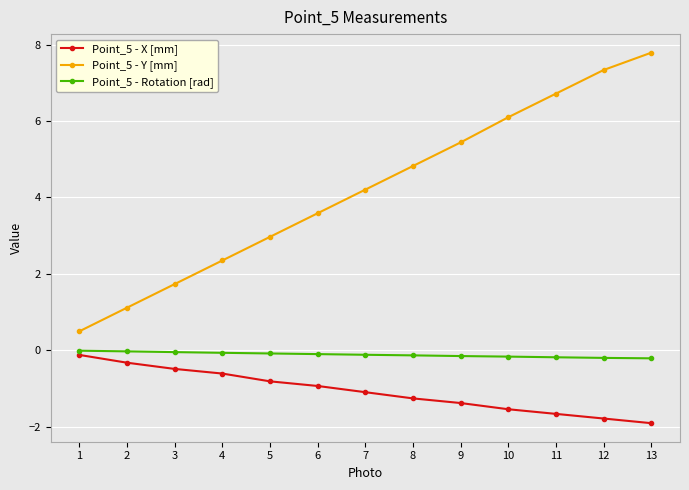

True or false: Point_5 - X [mm] and Point_5 - Y [mm] intersect in this chart.

False